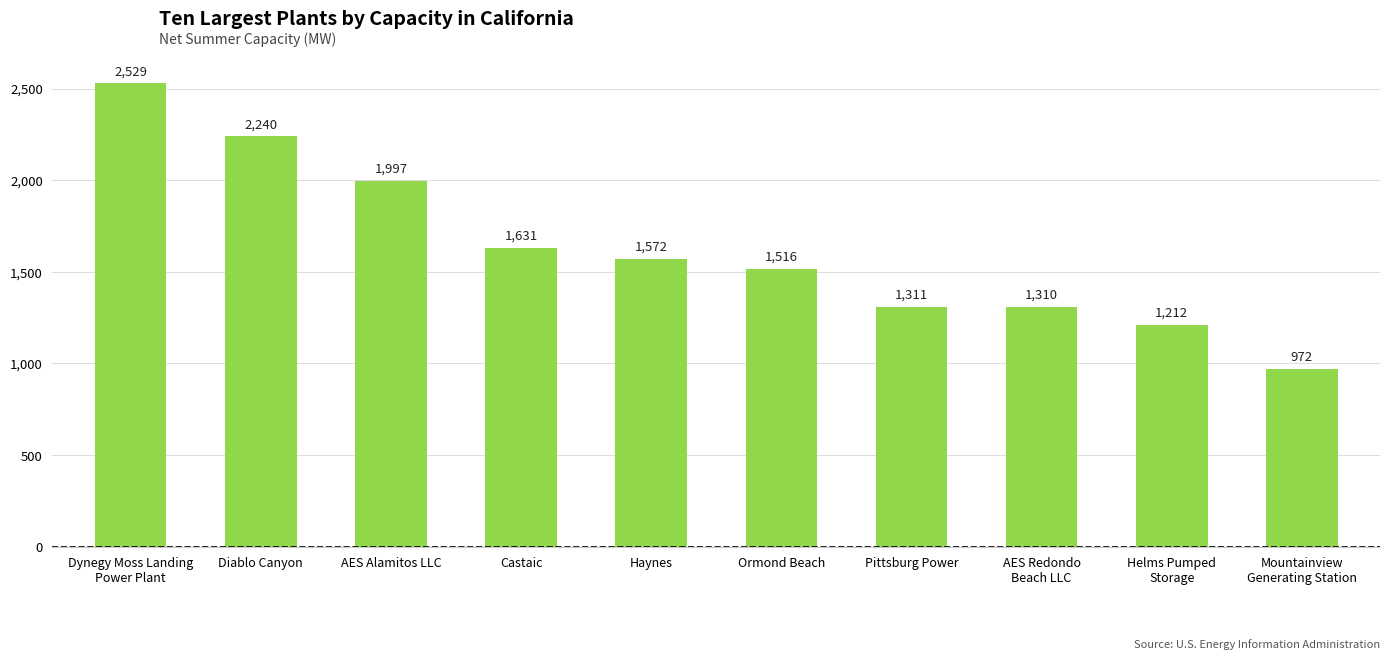

Are the bars horizontal?

No